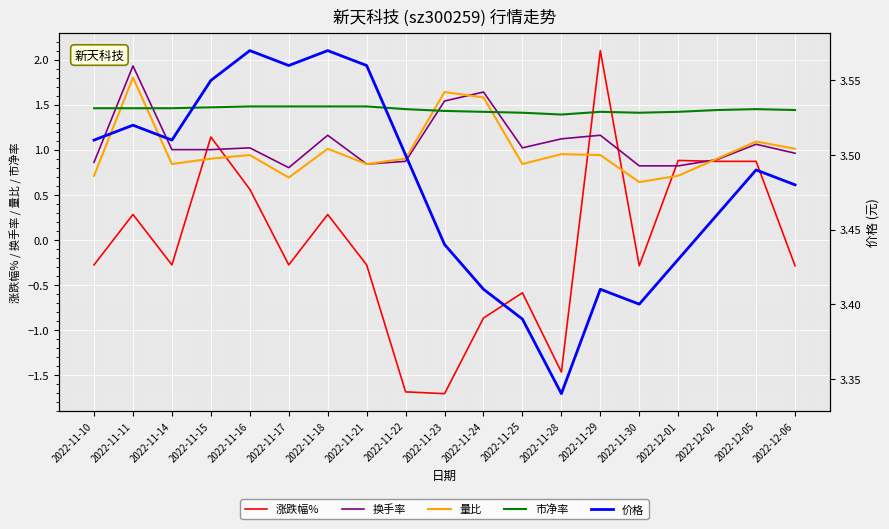

The 换手率 series shows 0.9 at 2022-11-10. True or false?

True